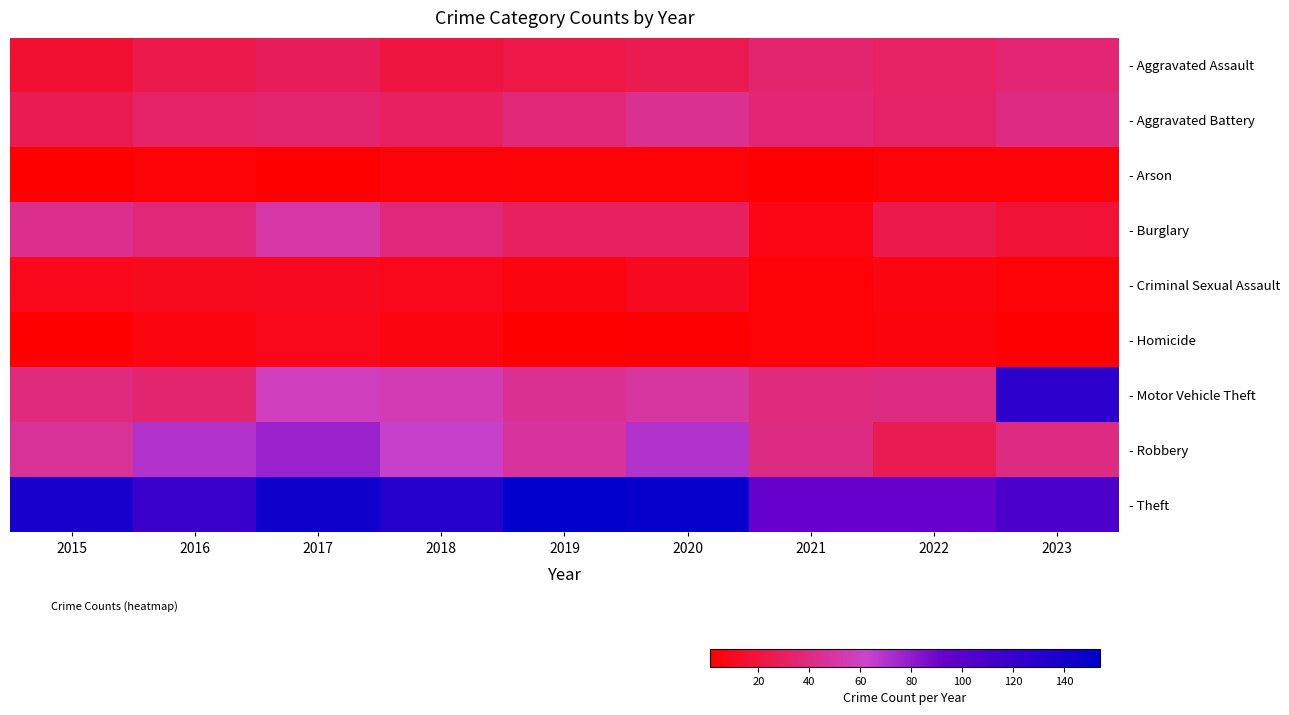

Reading left to right, what are all the values shown in this chart?

- Aggravated Assault: 2015=16	2016=24	2017=29	2018=21	2019=23	2020=26	2021=34	2022=31	2023=36
- Aggravated Battery: 2015=26	2016=33	2017=34	2018=30	2019=37	2020=45	2021=36	2022=32	2023=40
- Arson: 2015=1	2016=3	2017=1	2018=4	2019=3	2020=3	2021=2	2022=4	2023=4
- Burglary: 2015=43	2016=37	2017=51	2018=38	2019=30	2020=30	2021=7	2022=24	2023=18
- Criminal Sexual Assault: 2015=9	2016=10	2017=11	2018=9	2019=6	2020=11	2021=3	2022=6	2023=3
- Homicide: 2015=1	2016=6	2017=9	2018=6	2019=1	2020=2	2021=3	2022=5	2023=2
- Motor Vehicle Theft: 2015=39	2016=34	2017=58	2018=55	2019=45	2020=49	2021=39	2022=40	2023=127
- Robbery: 2015=46	2016=70	2017=77	2018=64	2019=48	2020=70	2021=40	2022=26	2023=40
- Theft: 2015=140	2016=119	2017=145	2018=132	2019=154	2020=151	2021=93	2022=93	2023=109